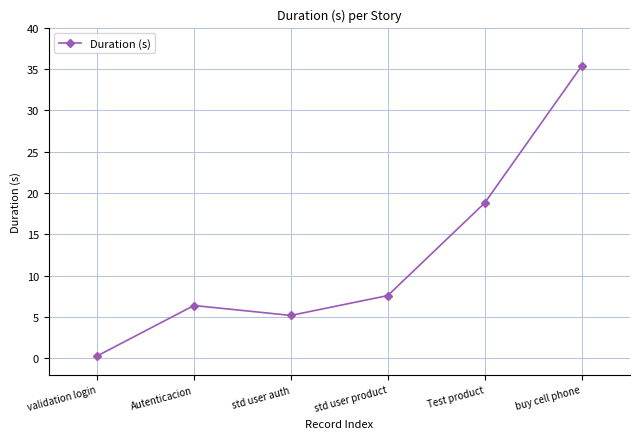

The value at Autenticacion is 10.0. True or false?

False